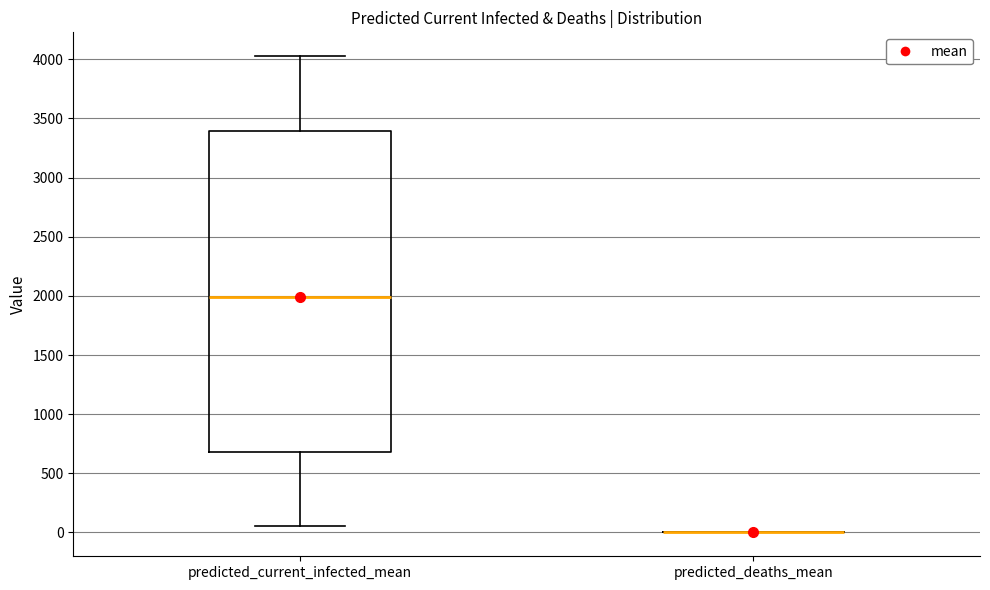

Comparing the boxes themselves (not the whiskers), which one is the tallest?

predicted_current_infected_mean